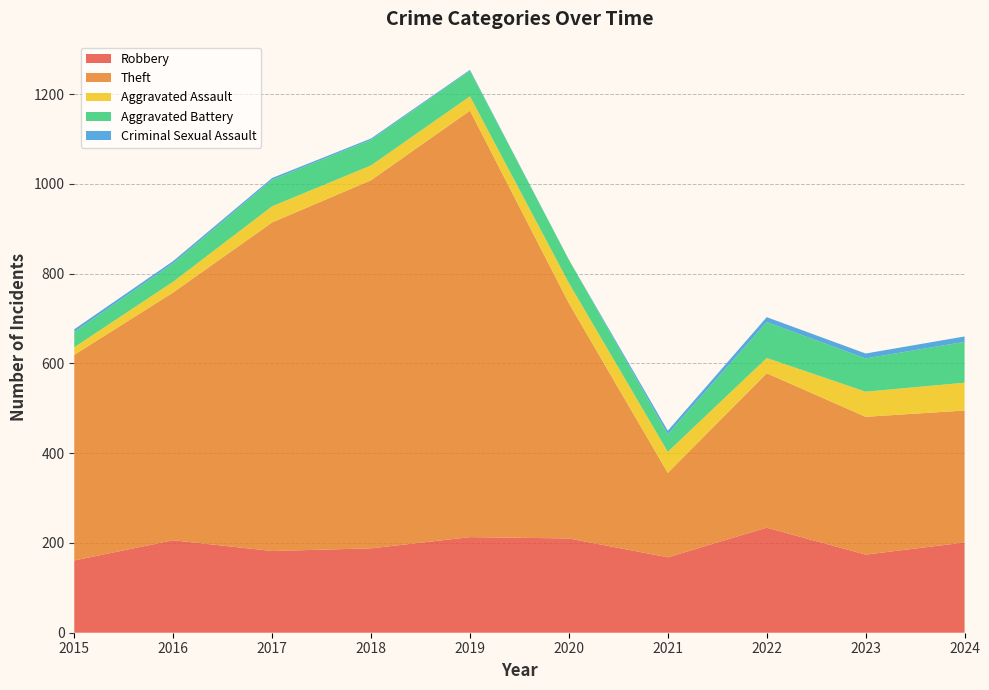

What are all the series names shown in the legend?

Robbery, Theft, Aggravated Assault, Aggravated Battery, Criminal Sexual Assault